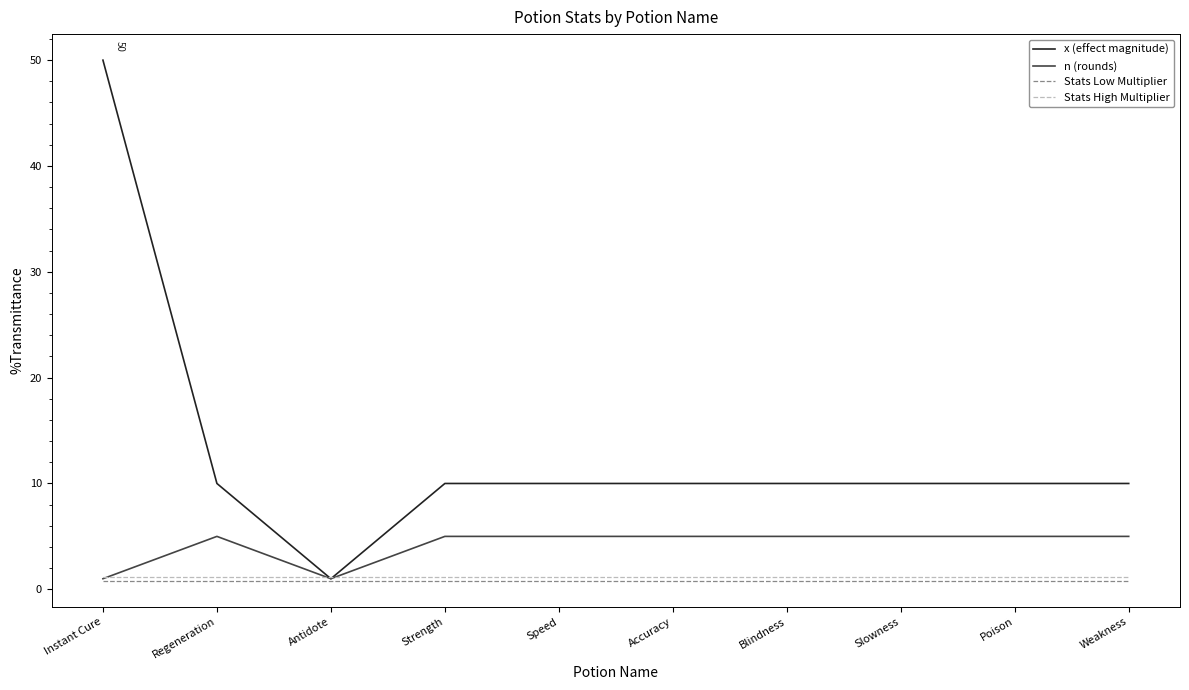

Is it true that Stats High Multiplier equals 1.2 at Blindness?

True